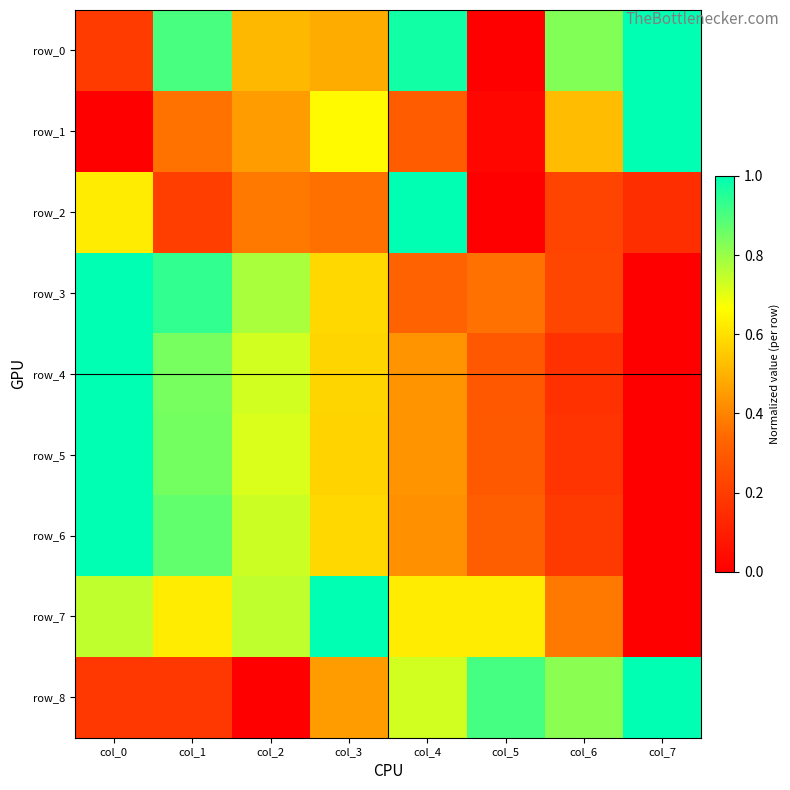

The row_8 series shows 0.0 at col_2. True or false?

True